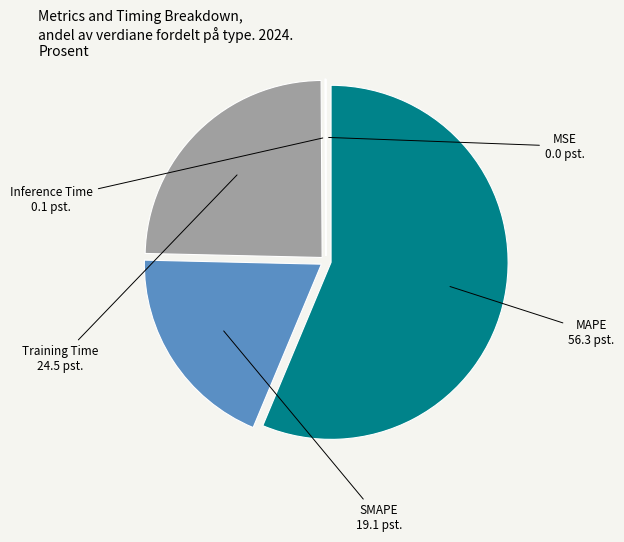

Does any single category account for the majority?

Yes